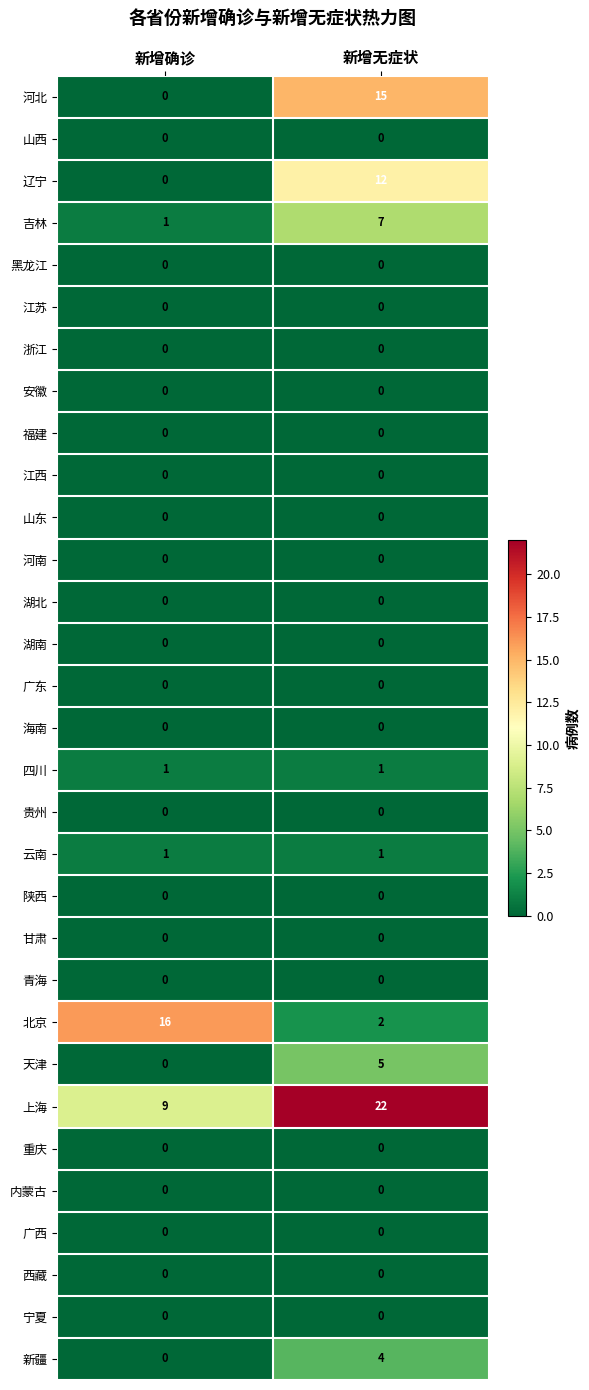

What is the total value across all series at 新增确诊?

28